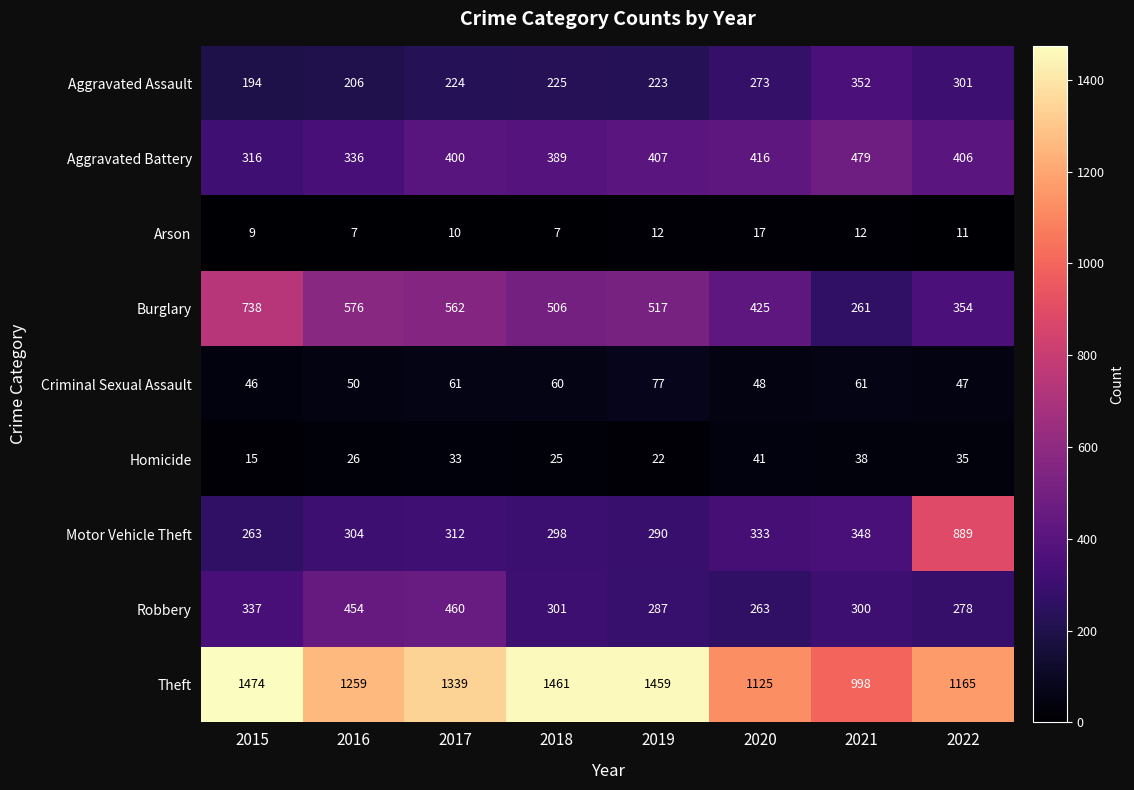

Which category has the highest value in the Robbery series?

2017